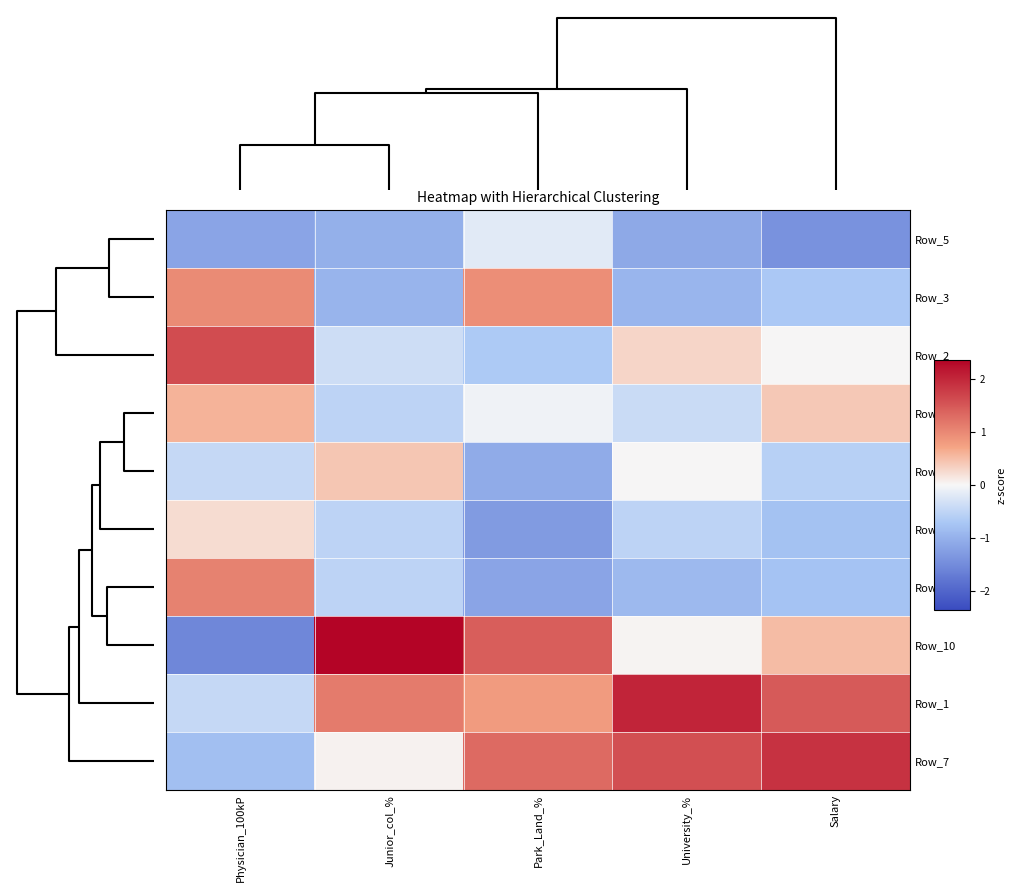

Reading right to left, transcribe all the data shown in this chart.

row_0: -1.4	-1.1	-0.2	-1.0	-1.2
row_1: -0.7	-0.9	0.9	-1.0	1.0
row_2: 0.0	0.3	-0.7	-0.4	1.6
row_3: 0.4	-0.4	-0.1	-0.5	0.6
row_4: -0.6	0.0	-1.1	0.4	-0.5
row_5: -0.8	-0.5	-1.3	-0.5	0.2
row_6: -0.8	-0.9	-1.2	-0.5	1.1
row_7: 0.5	0.0	1.4	2.4	-1.6
row_8: 1.5	2.0	0.8	1.1	-0.4
row_9: 1.9	1.6	1.3	0.1	-0.8